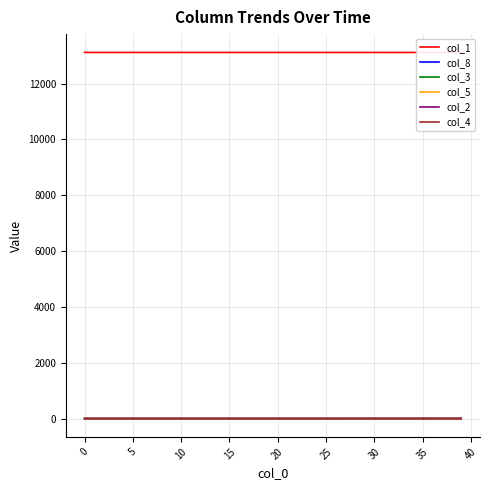

List the series in order of their peak value, lowest first.

col_4, col_2, col_5, col_3, col_8, col_1